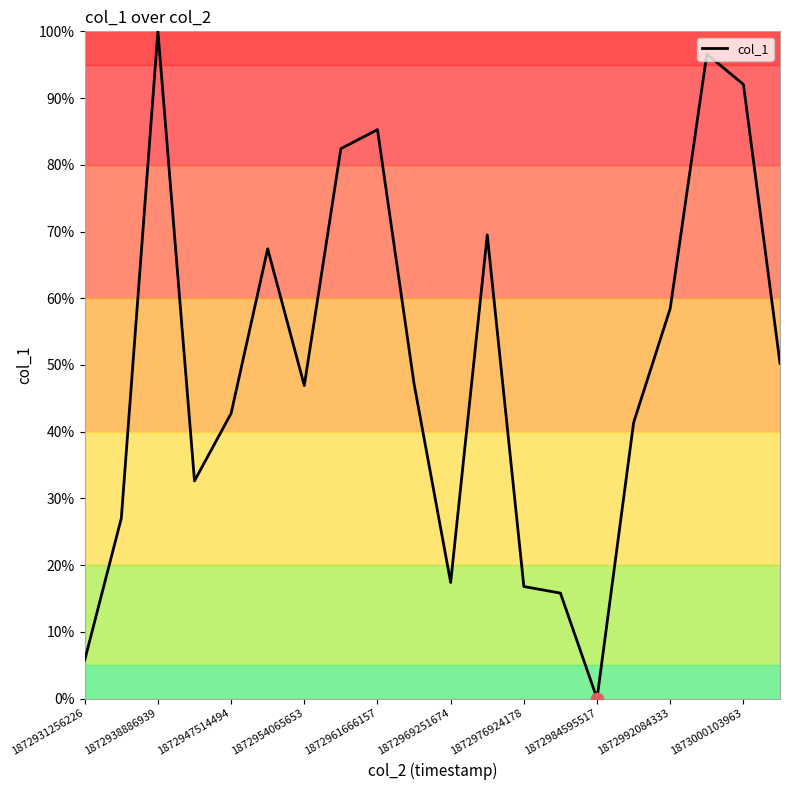

What is the greatest value displayed?

100.0